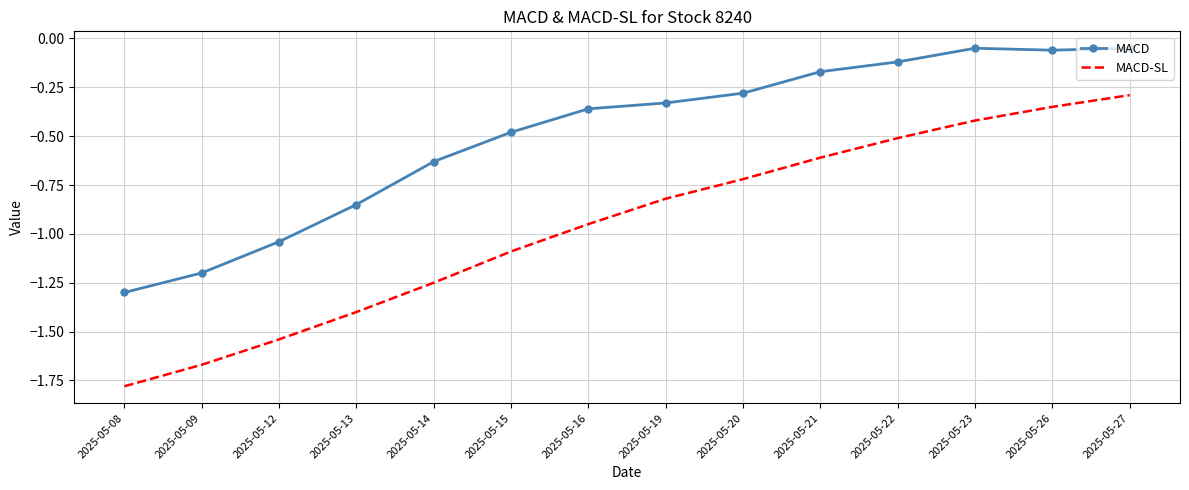

List the series in order of their overall mean, lowest first.

MACD-SL, MACD